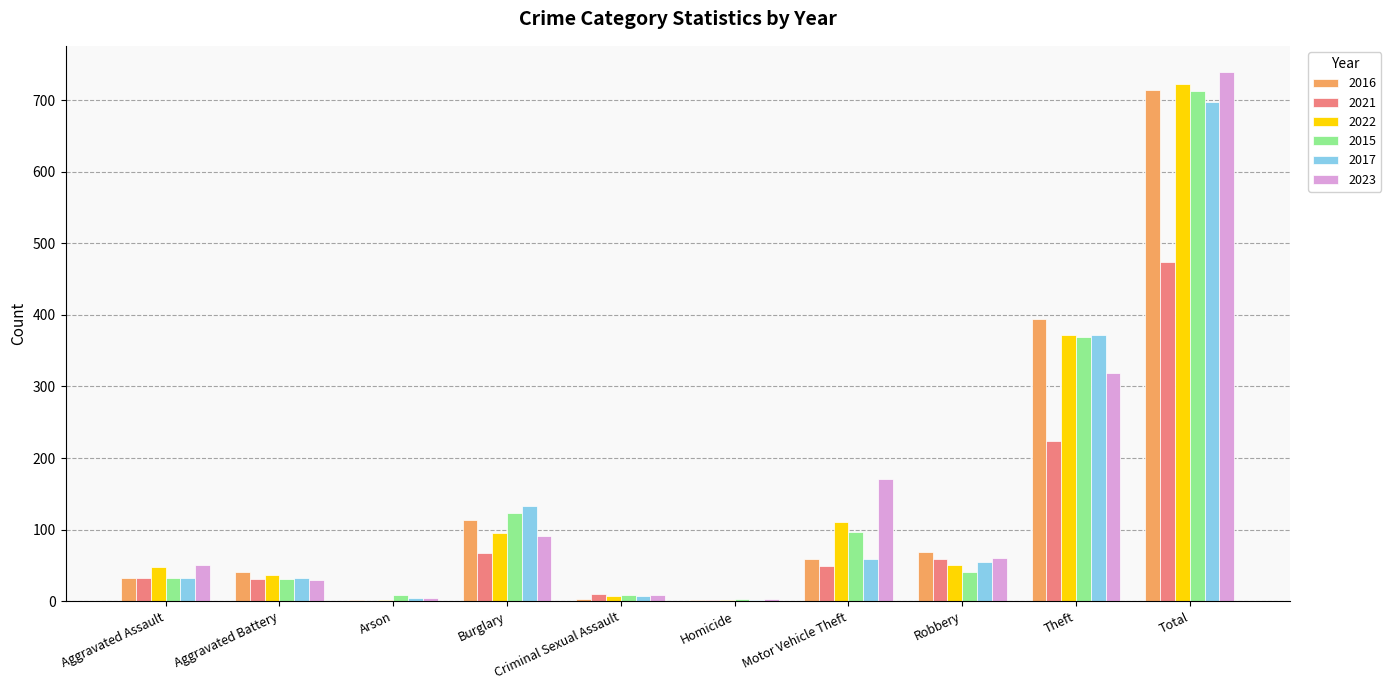

True or false: 2021 has a value of 32 at Aggravated Assault.

True